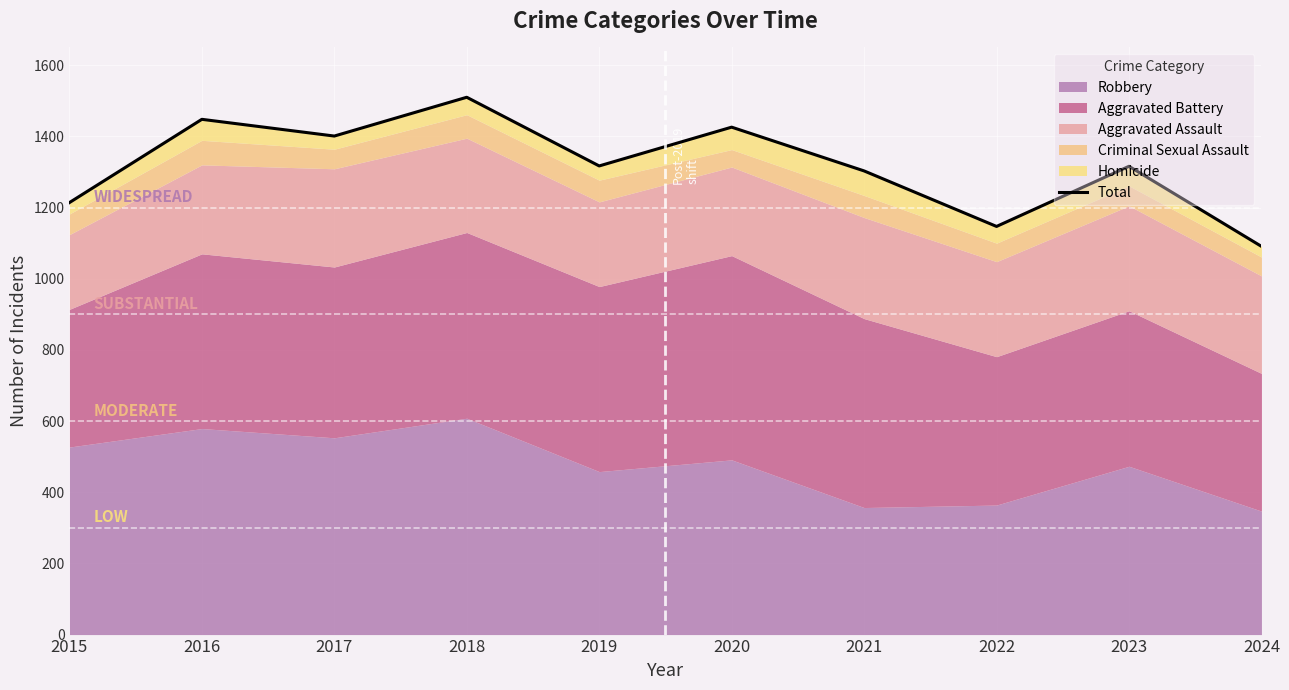

Which label corresponds to the smallest value in the chart?

2024